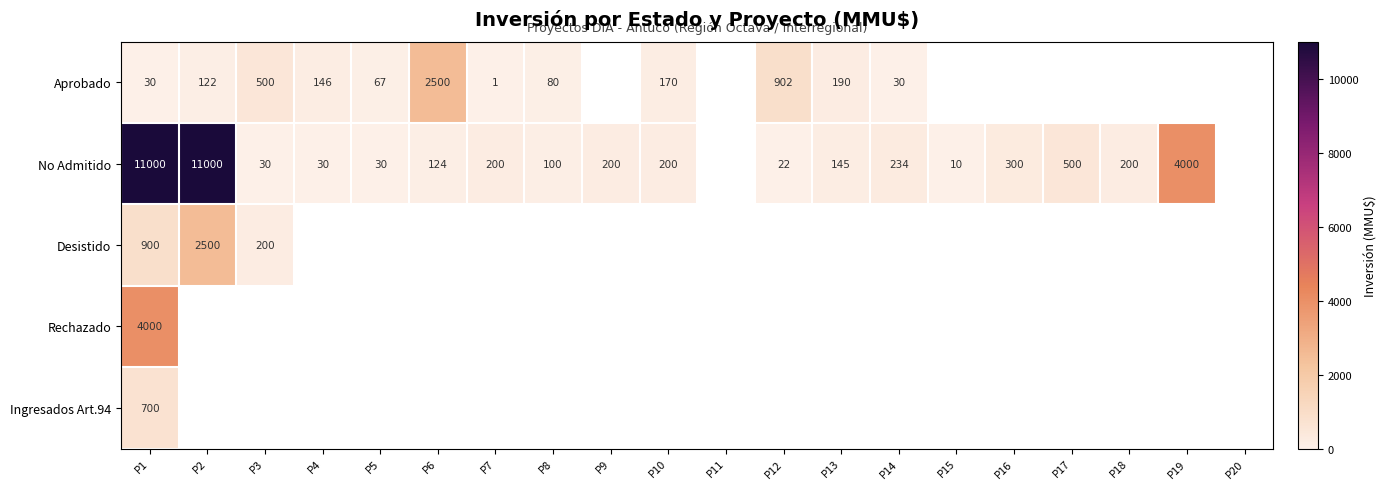

The No Admitido series shows 500 at P17. True or false?

True